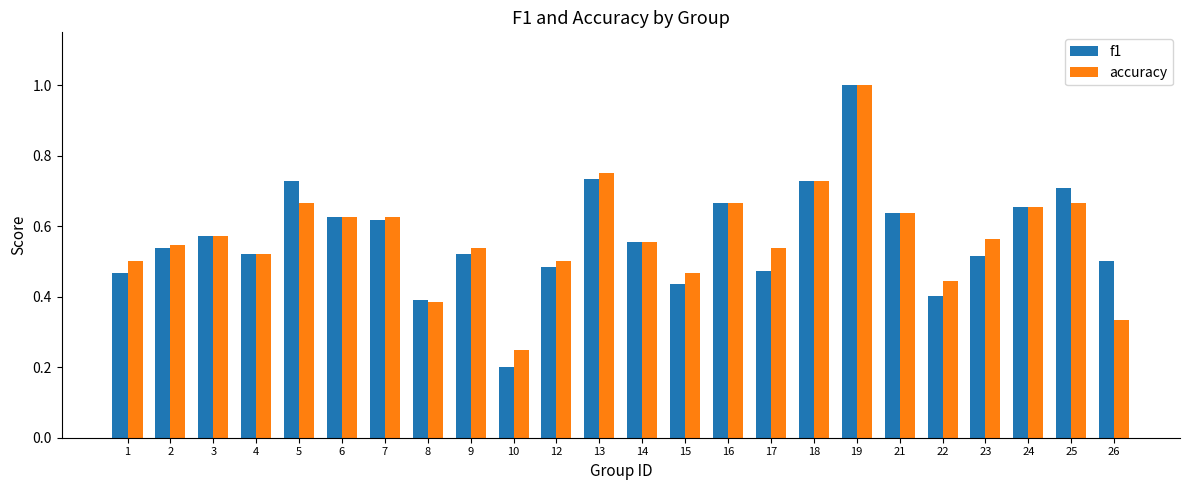

Which category has the highest value across all series?

19